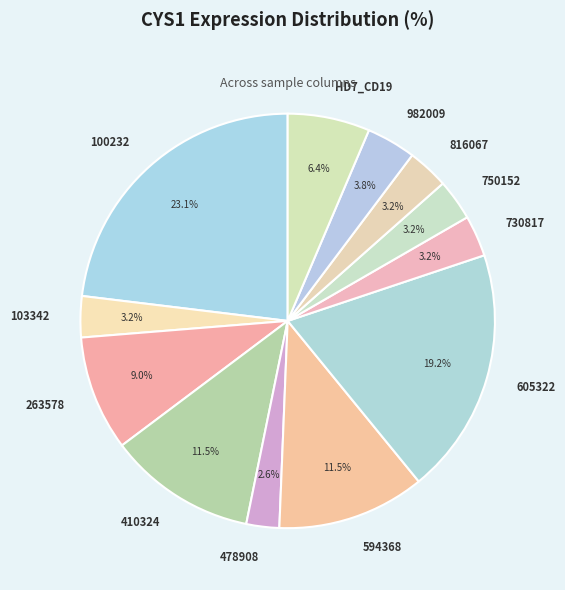

Which slice is the largest?

100232